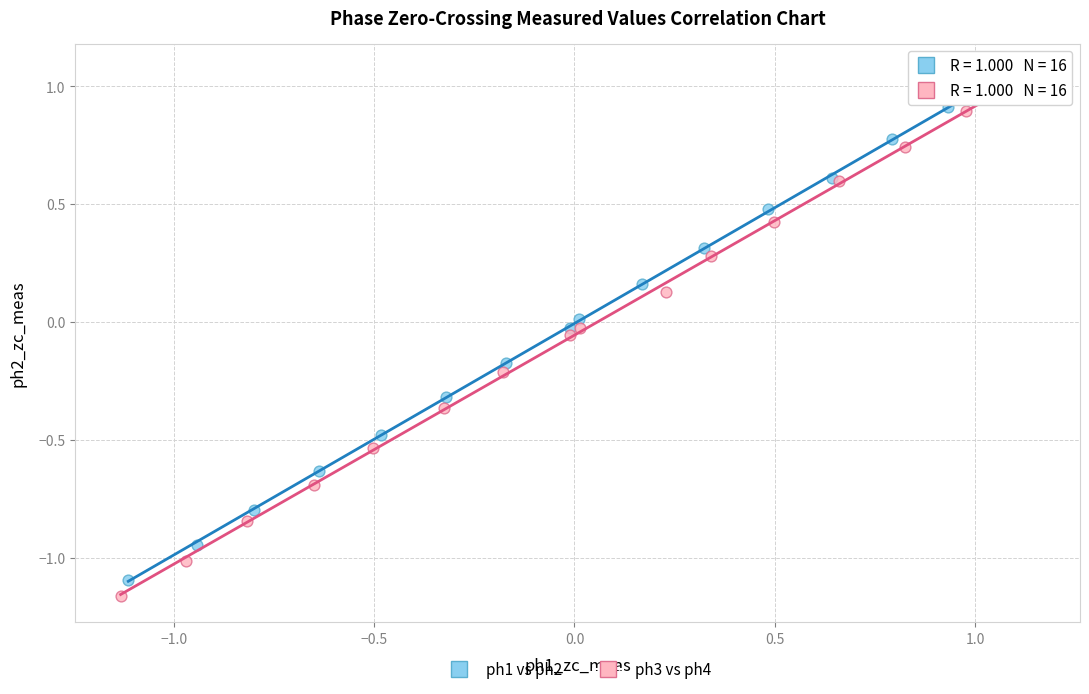

Which series has the widest spread of Y values?

ph3 vs ph4